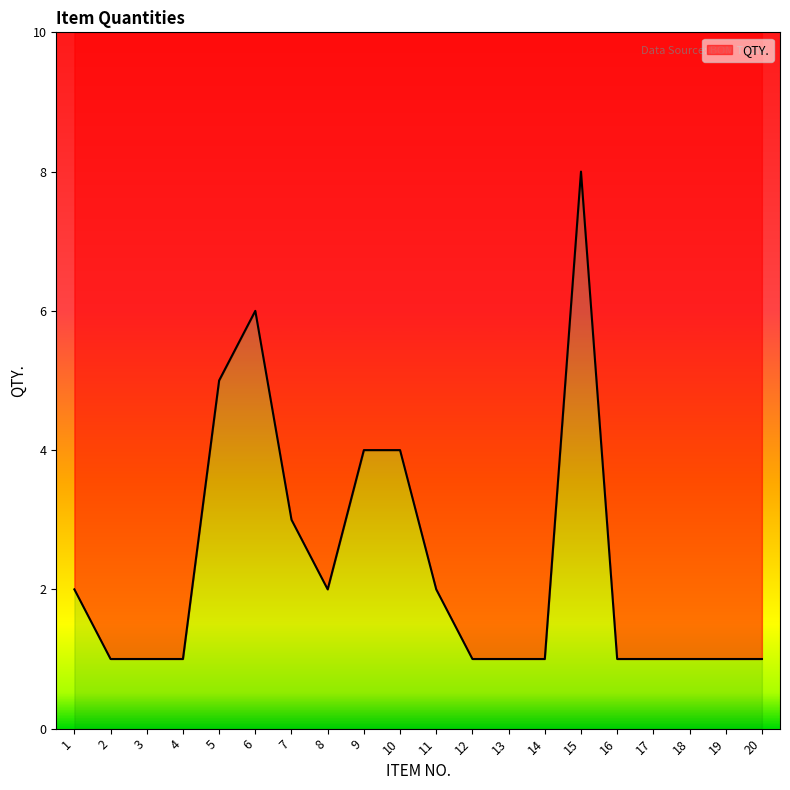

The chart shows a value of 1 at 3. True or false?

True